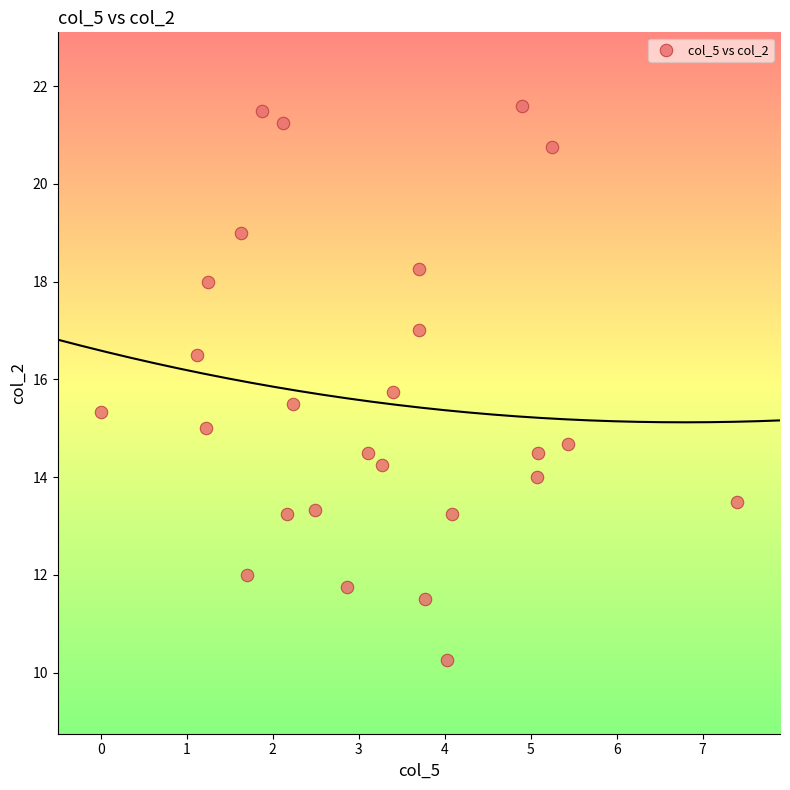

What is the range of X values (max minus min)?

7.4